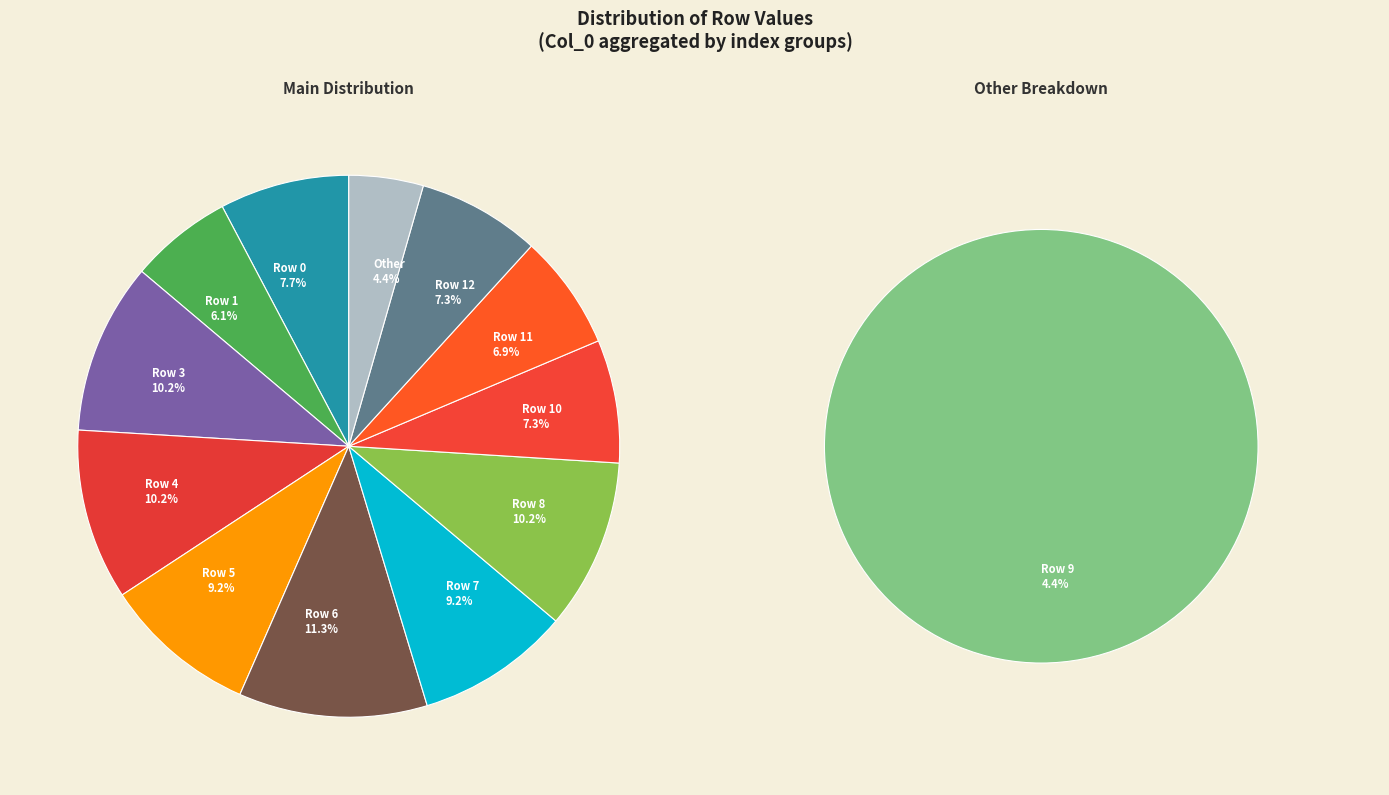

What percentage is the 5 slice, to the nearest percent?

9%